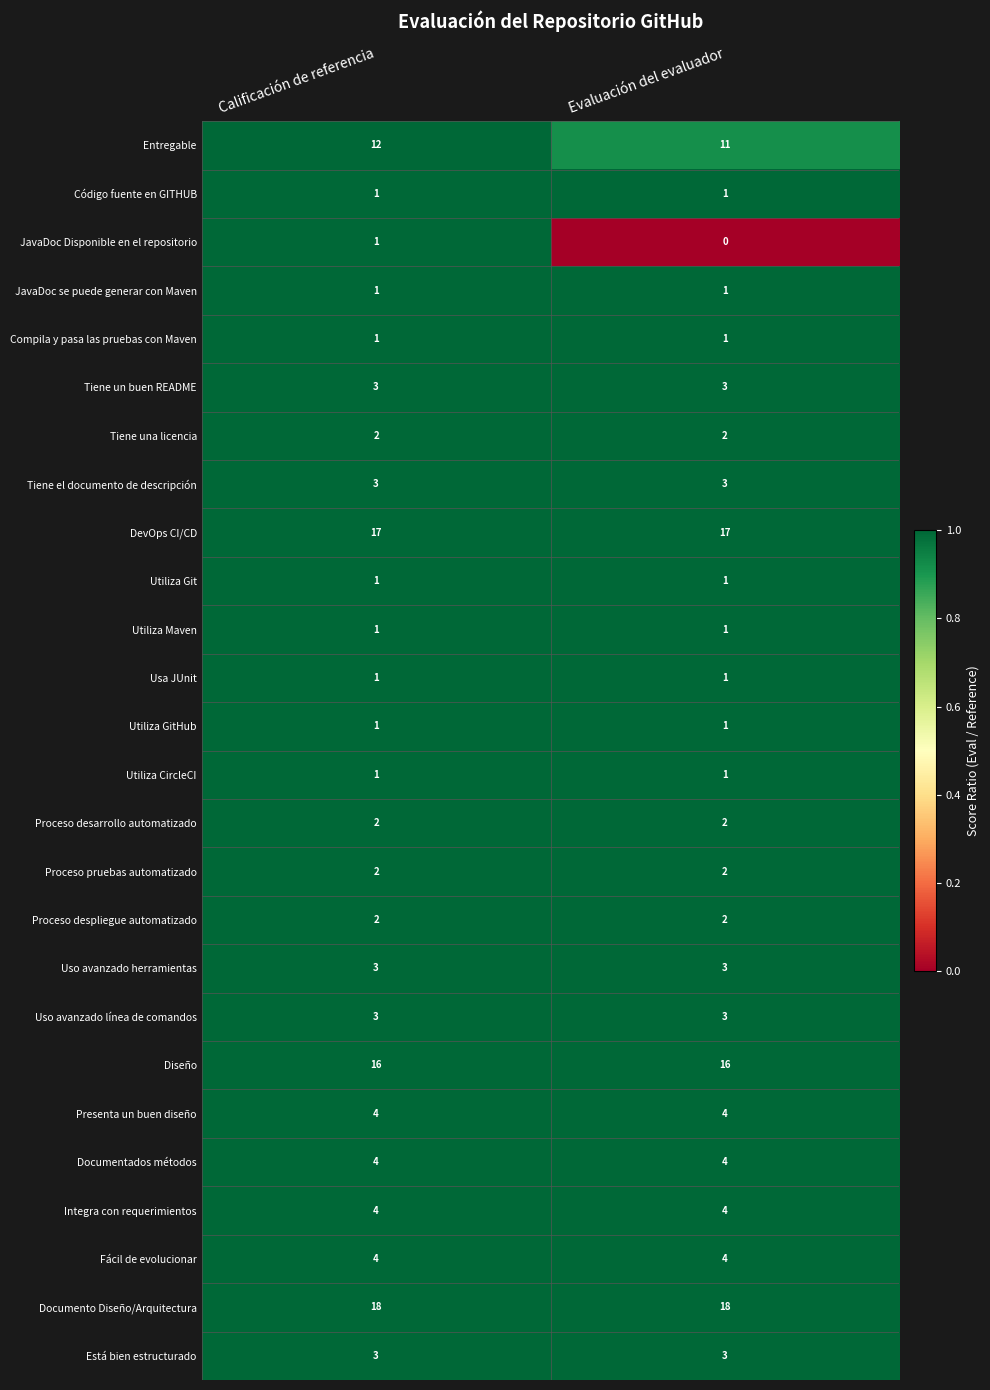

What is the maximum value shown in the chart?

18